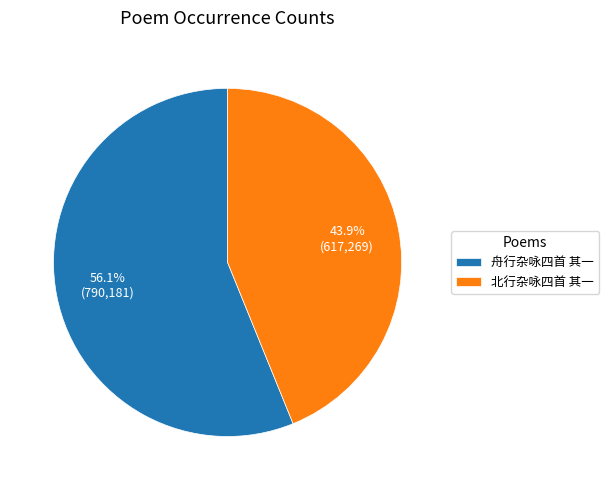

How many slices are in this pie chart?

2